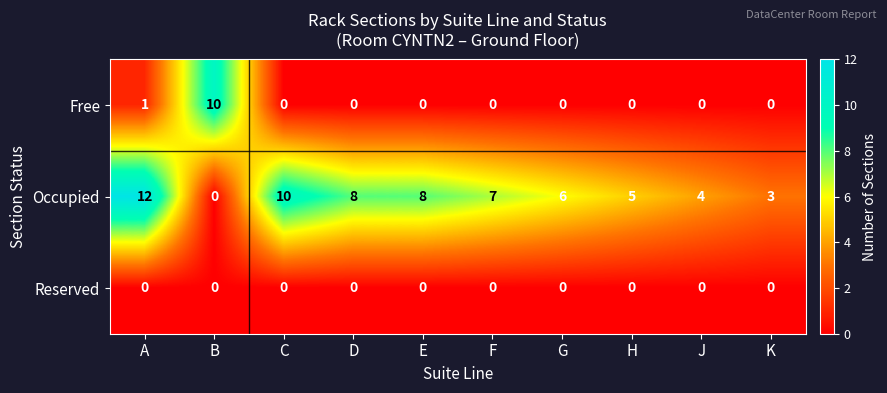

Is the value of Reserved at H greater than the value of Occupied at G?

No